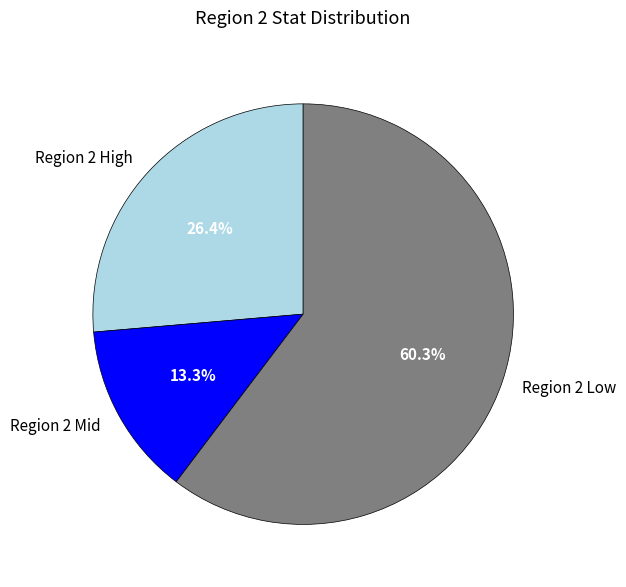

Is there any slice that represents more than half of the pie?

Yes